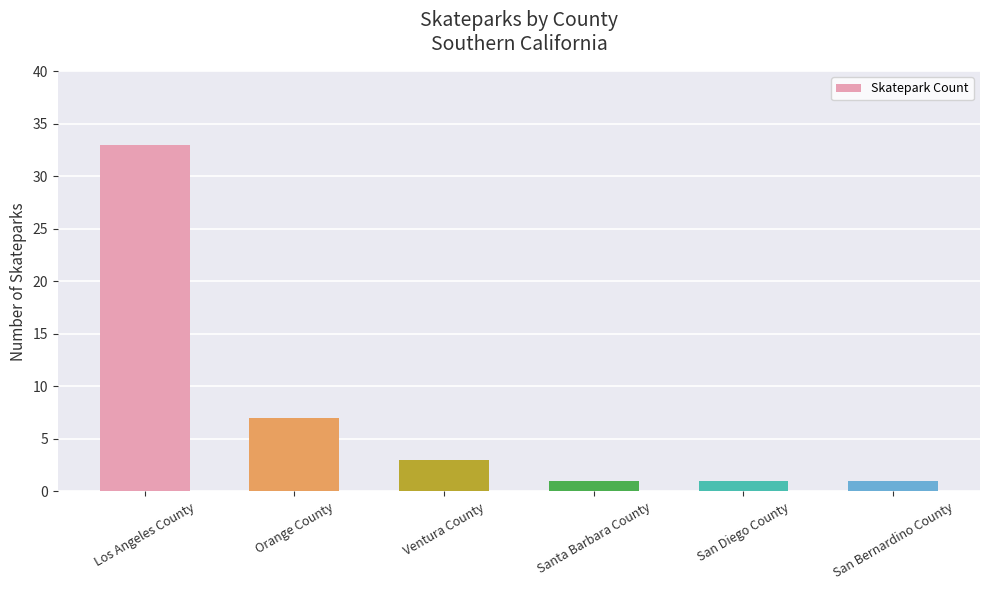

Is it true that the value at Ventura County is 3?

True